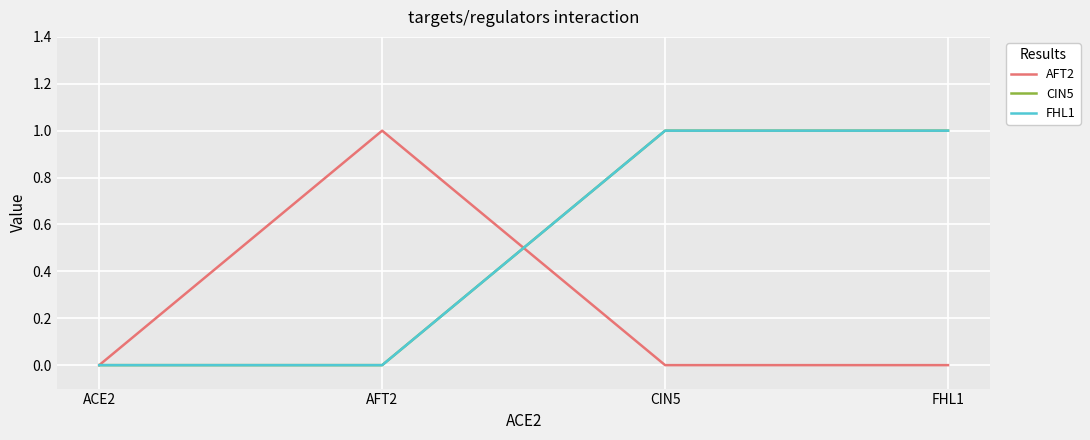

Is this an area chart (filled region under the line)?

No